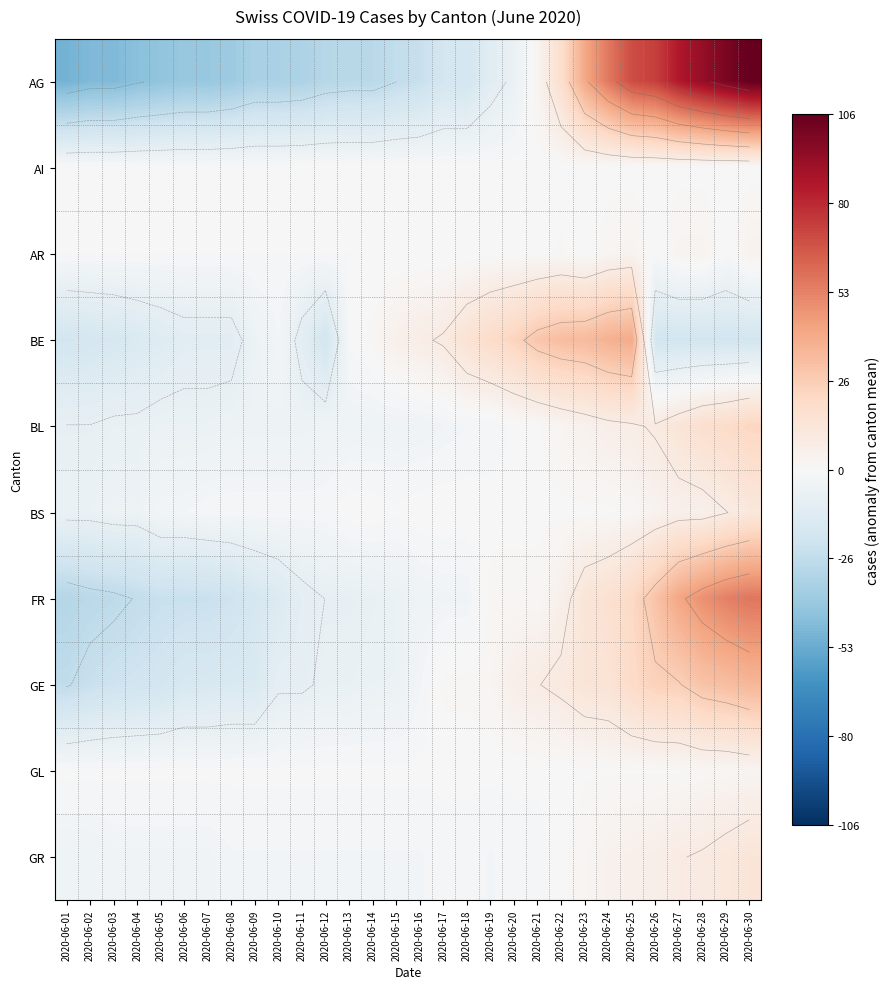

What value does the FR series have at 2020-06-27?

41.4